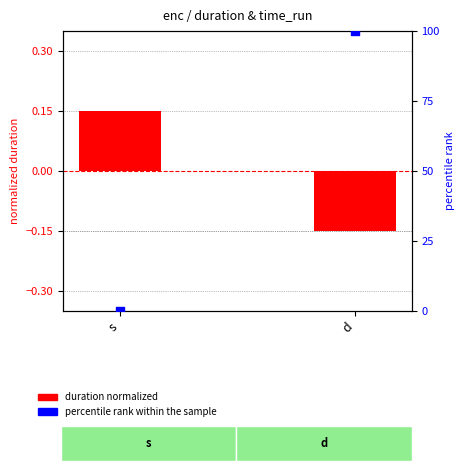

At which category is the sum across all series the highest?

d